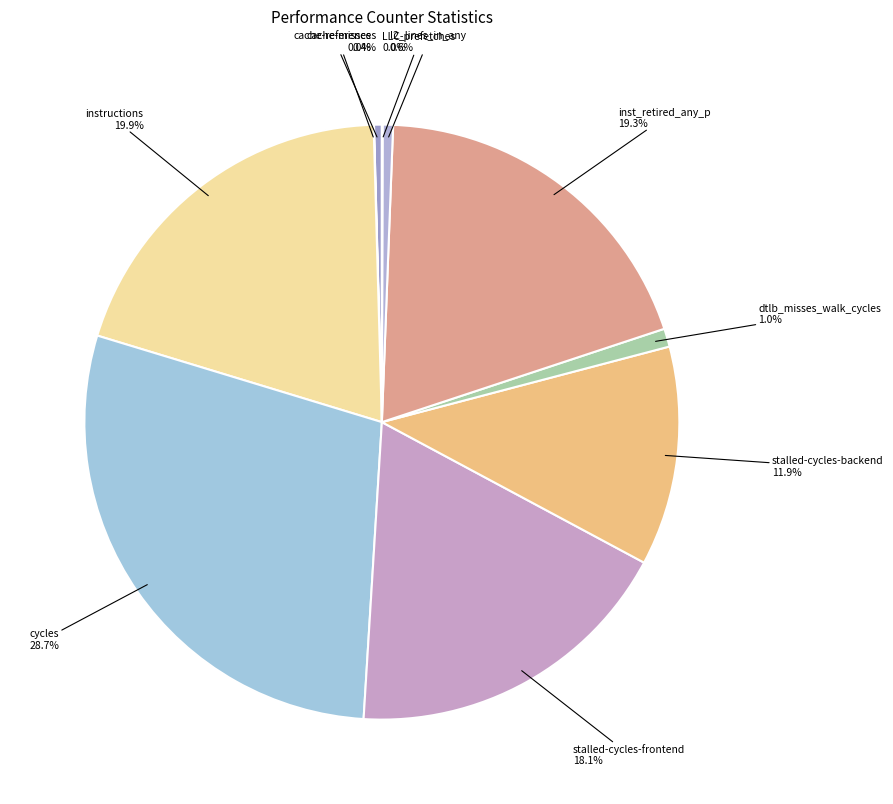

Is dtlb_misses_walk_cycles the majority of the pie?

No